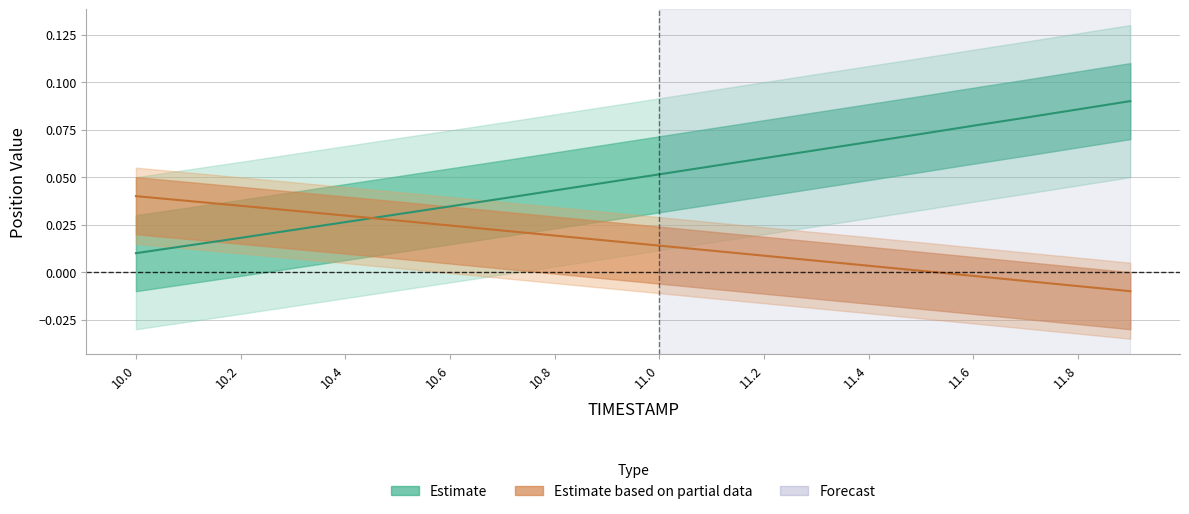

Which label corresponds to the smallest value in the chart?

11.9